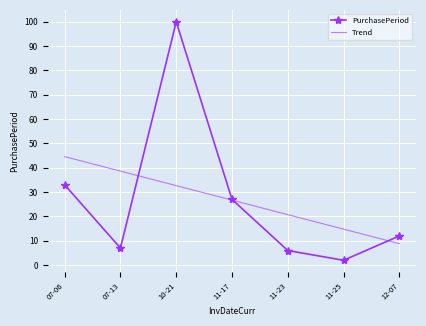

Is it true that Trend equals 20.7 at 11-23?

True